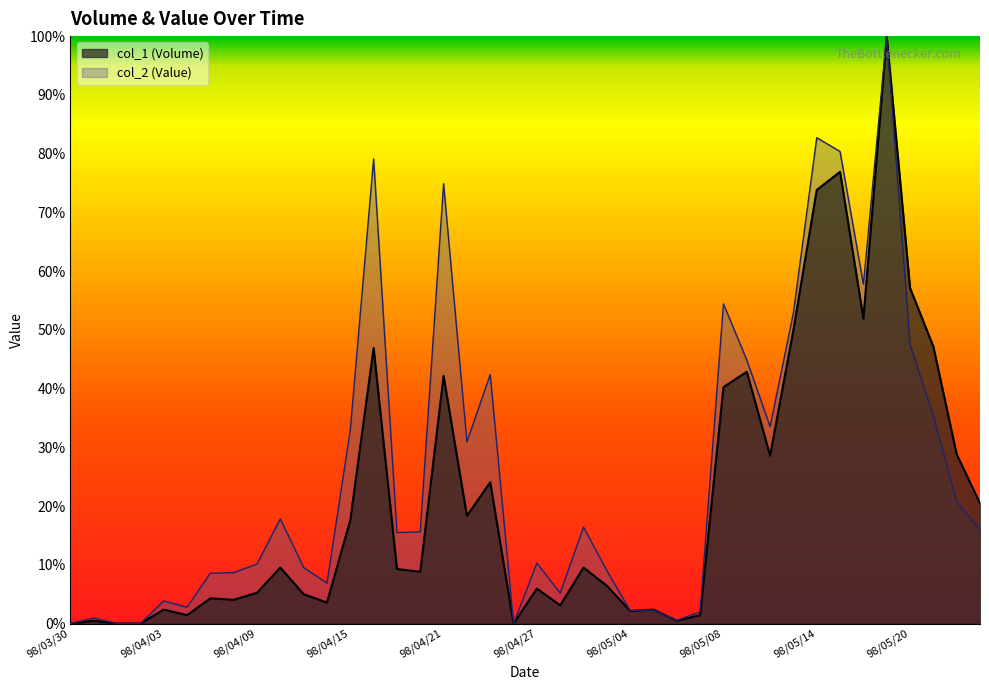

What is the maximum value for col_1?

100.0